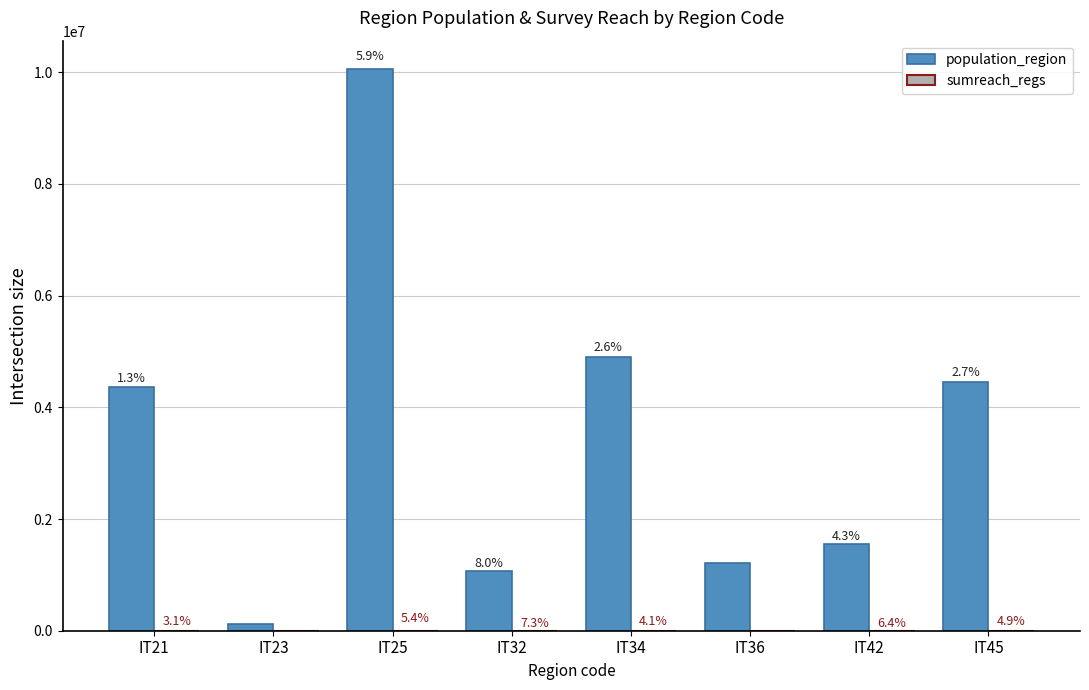

Is the value of sumreach_regs at IT23 greater than the value of population_region at IT42?

No